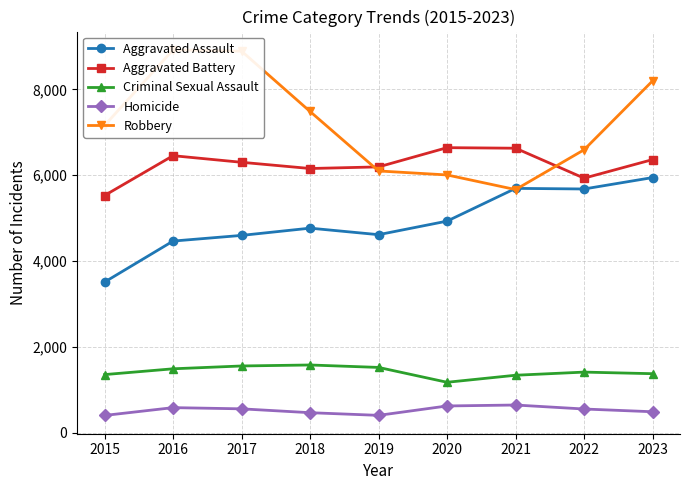

How many values in the Aggravated Battery series exceed 6302?

4